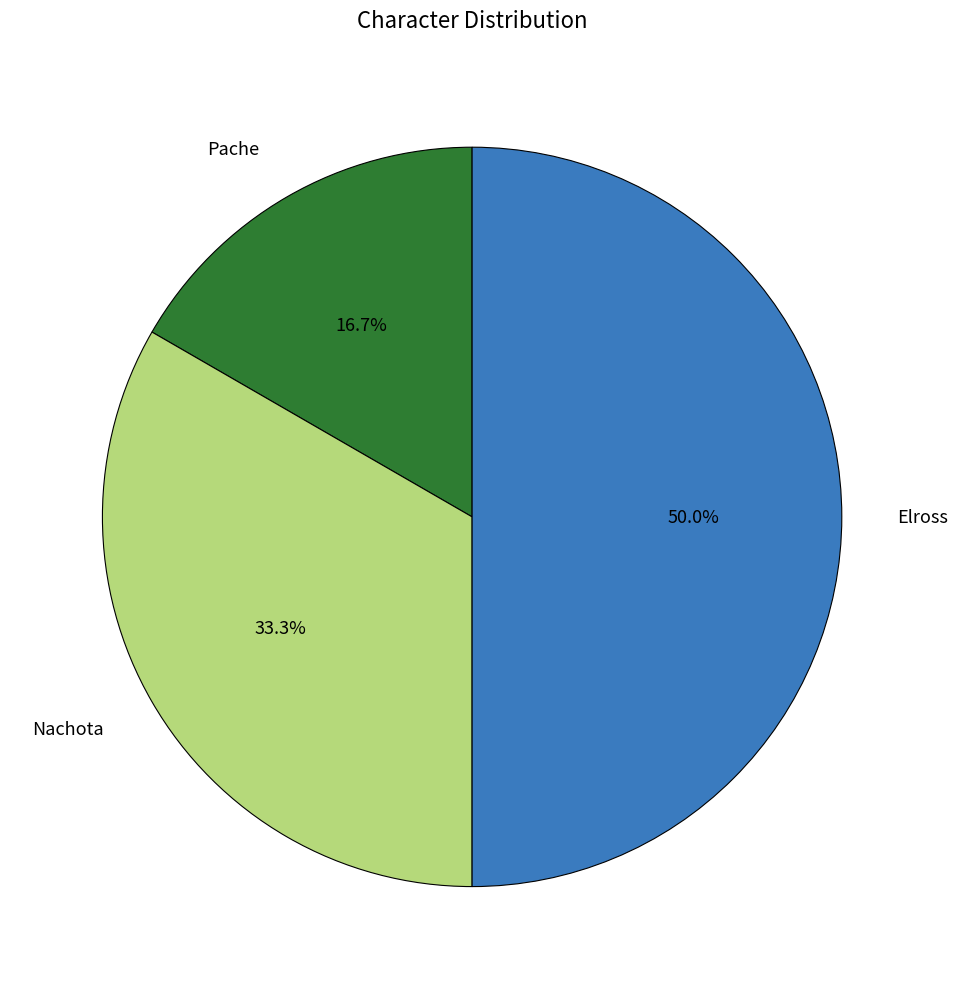

To the nearest percent, what is the average slice percentage?

33%